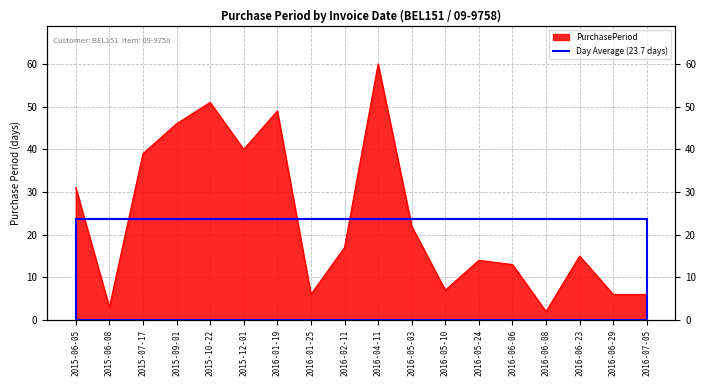

Count the number of categories in the chart.

18